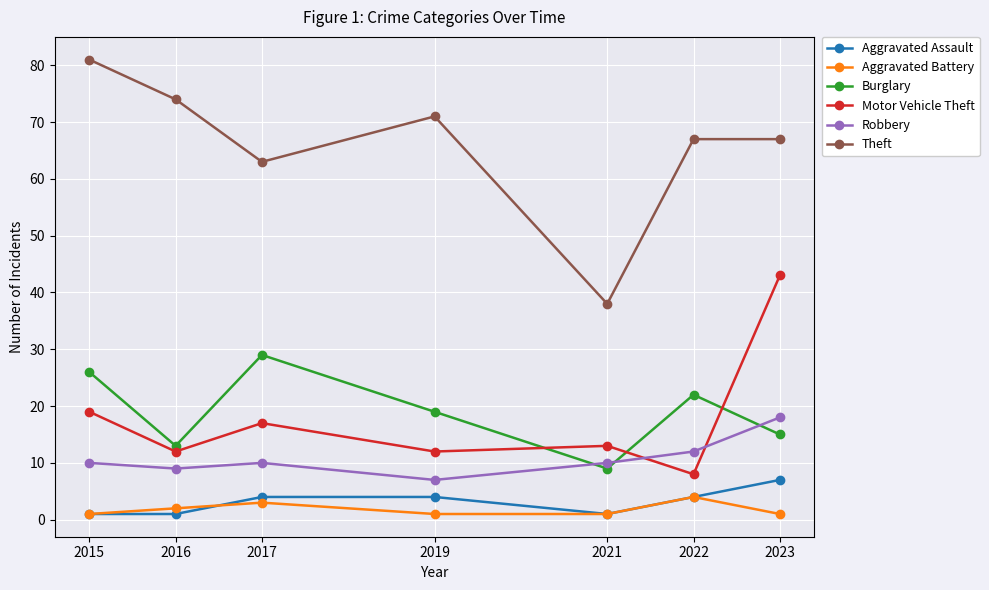

True or false: Aggravated Assault and Theft cross at least once.

False